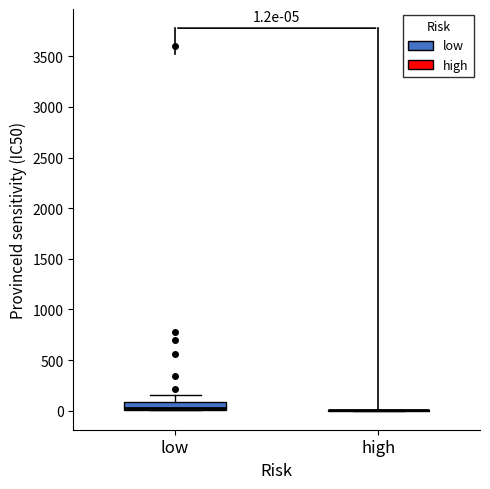

Comparing the boxes themselves (not the whiskers), which one is the tallest?

low